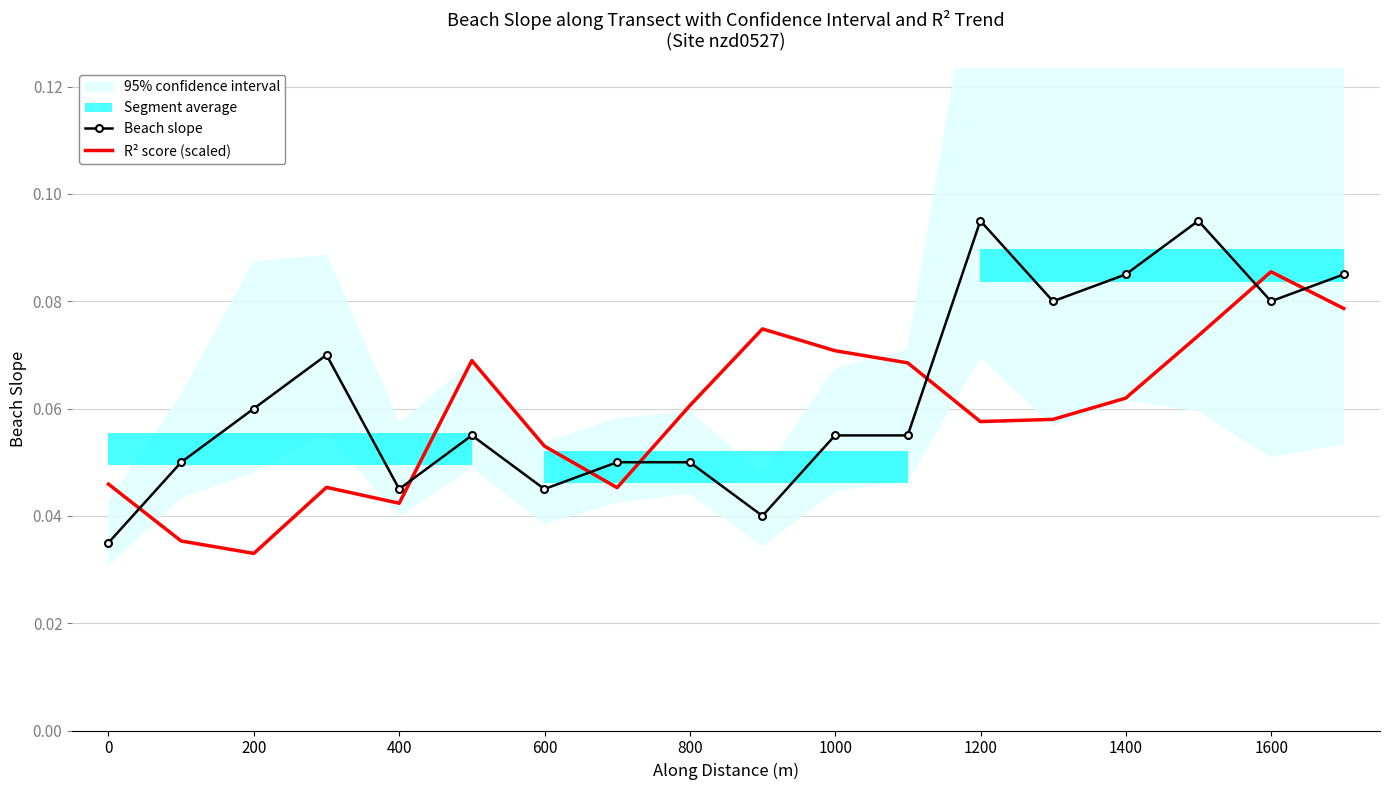

What is the difference between the maximum and minimum values in the Beach slope series?

0.1